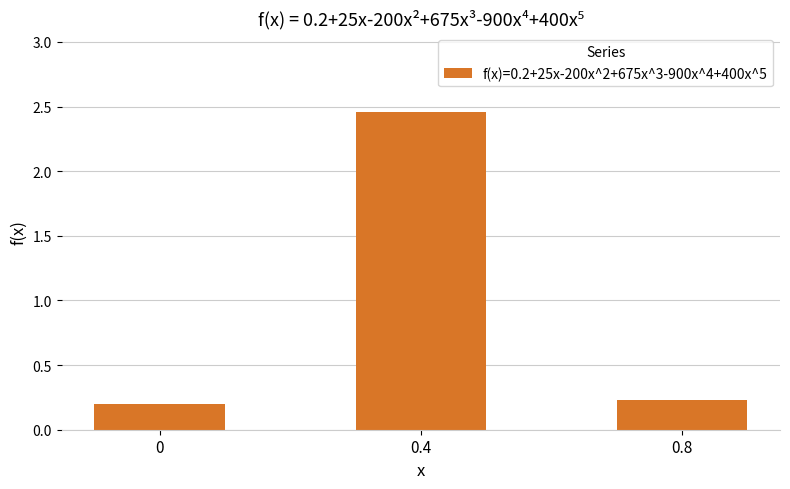

What position from the left is 0.8?

3